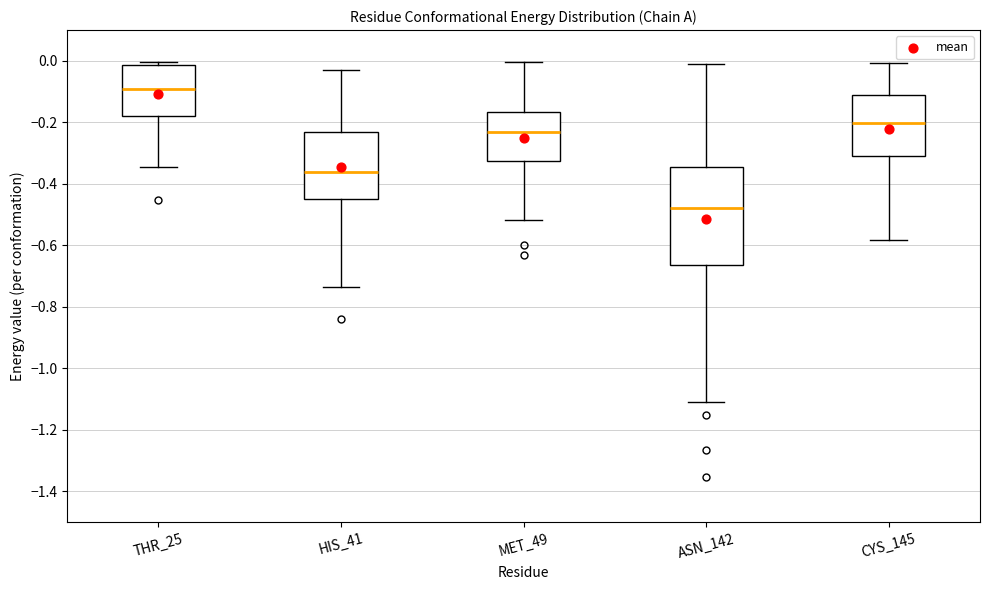

Which box's median line is the lowest?

ASN_142